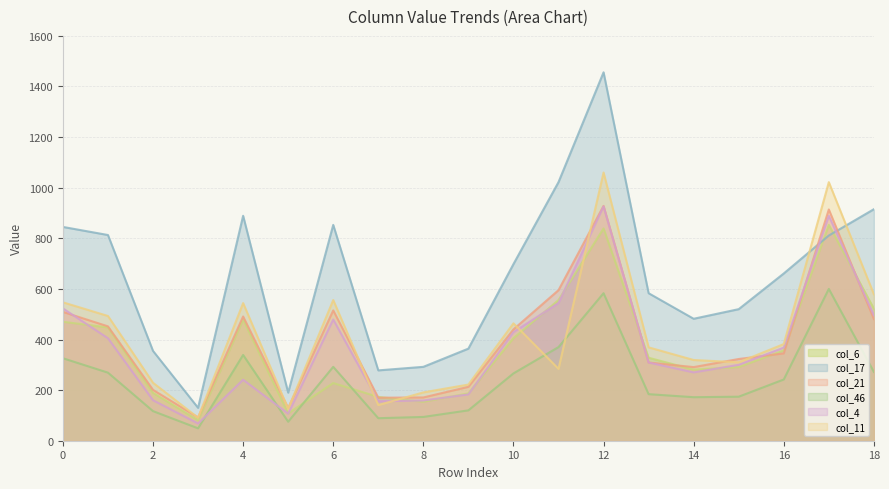

What is the minimum value for col_46?

49